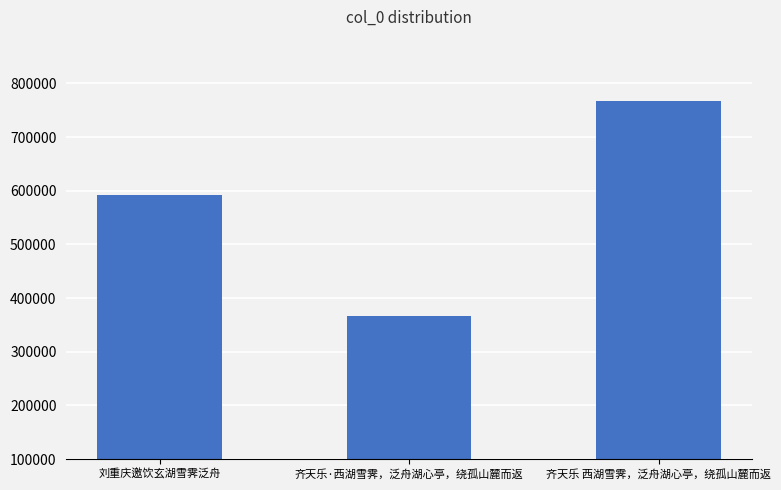

Which category has the lowest value across all series?

齐天乐·西湖雪霁，泛舟湖心亭，绕孤山麓而返